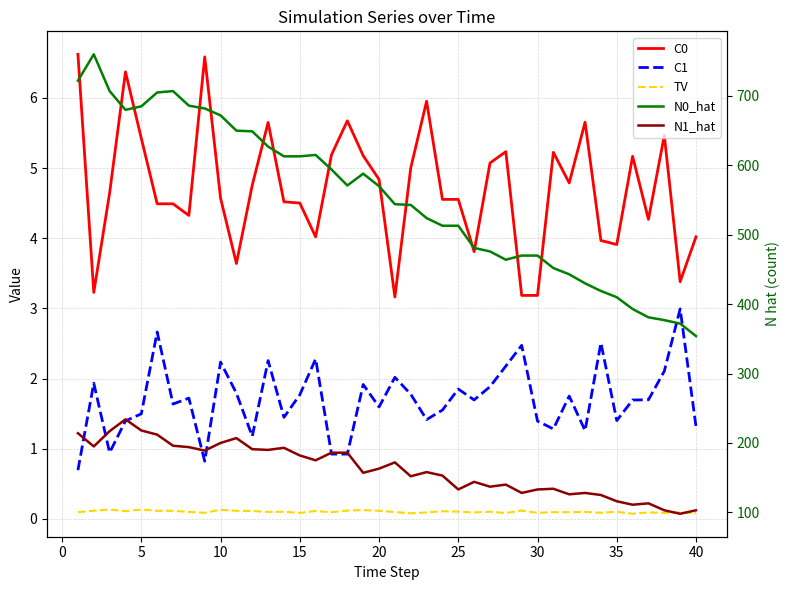

True or false: N1_hat and N0_hat cross at least once.

False